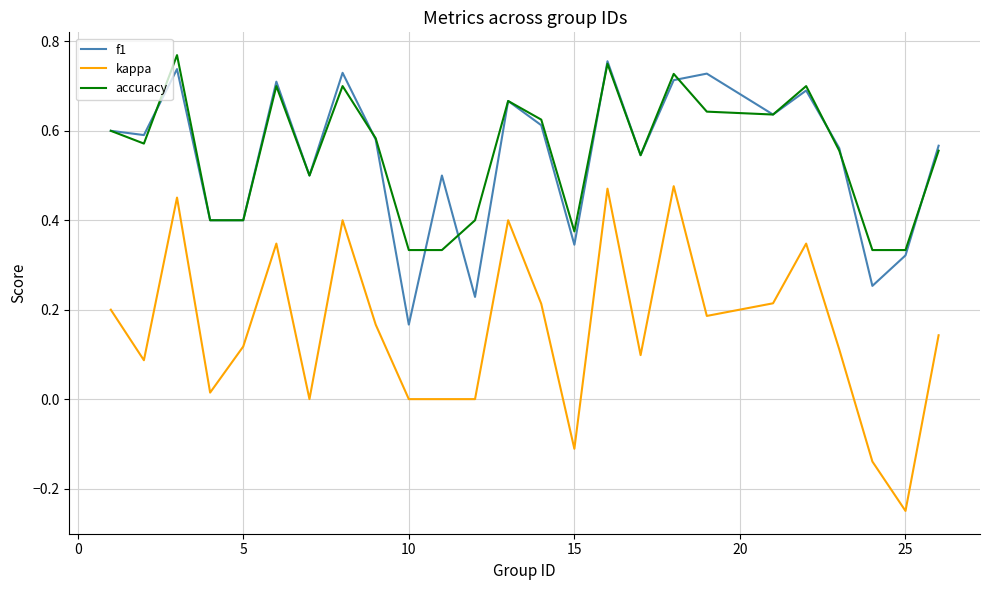

True or false: f1 and kappa cross at least once.

False